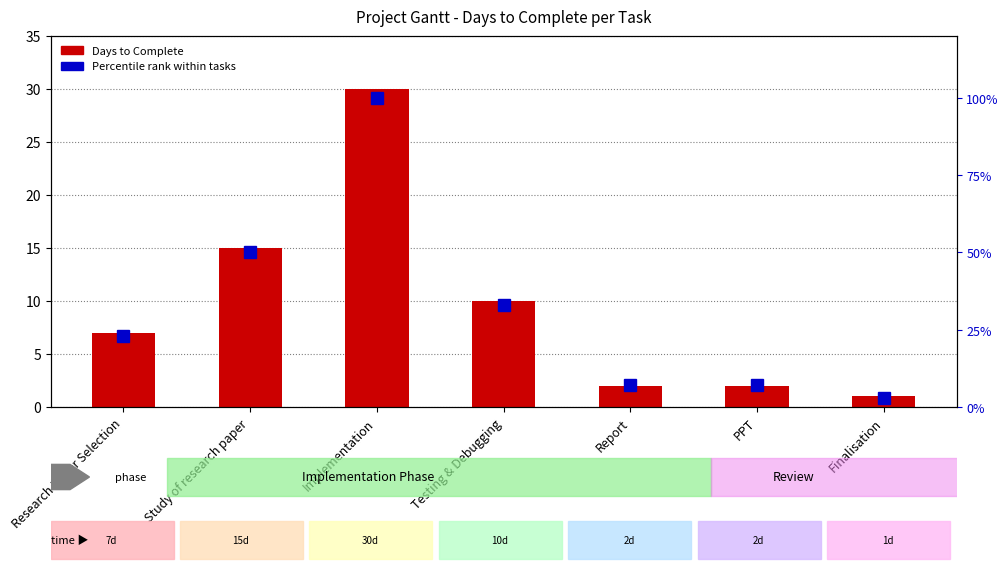

The value of Days to Complete at Report is 2. True or false?

True